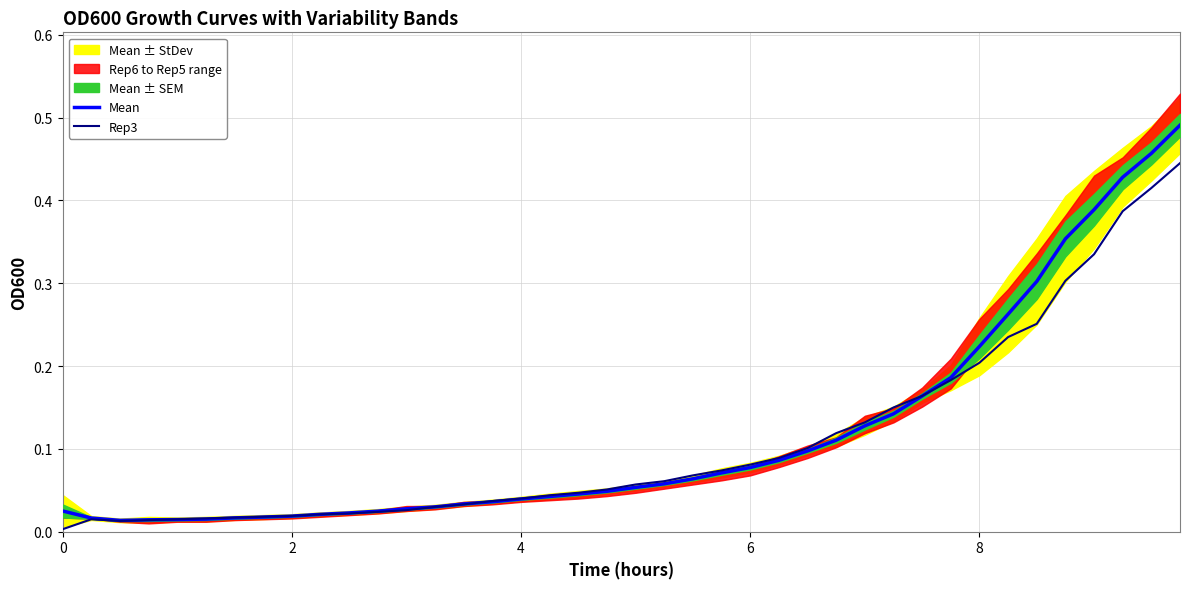

Reading right to left, list all the values displayed in this chart.

Mean: 0.5	0.5	0.4	0.4	0.4	0.3	0.3	0.2	0.2	0.2	0.1	0.1	0.1	0.1	0.1	0.1	0.1	0.1	0.1	0.1	0.0	0.0	0.0	0.0	0.0	0.0	0.0	0.0	0.0	0.0	0.0	0.0	0.0	0.0	0.0	0.0	0.0	0.0	0.0	0.0
Rep3: 0.4	0.4	0.4	0.3	0.3	0.3	0.2	0.2	0.2	0.2	0.1	0.1	0.1	0.1	0.1	0.1	0.1	0.1	0.1	0.1	0.1	0.0	0.0	0.0	0.0	0.0	0.0	0.0	0.0	0.0	0.0	0.0	0.0	0.0	0.0	0.0	0.0	0.0	0.0	0.0